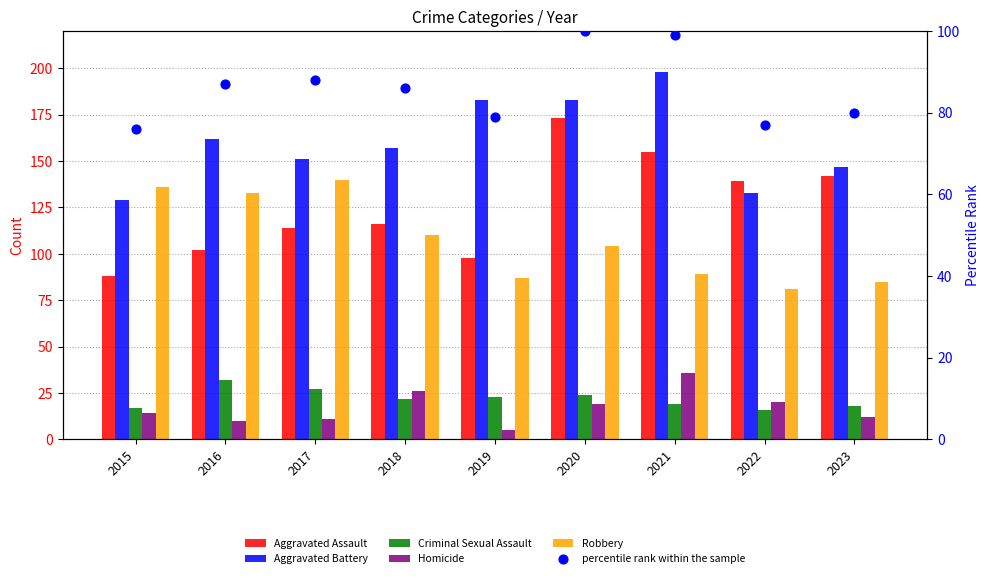

Which series reaches the minimum Y coordinate?

Homicide